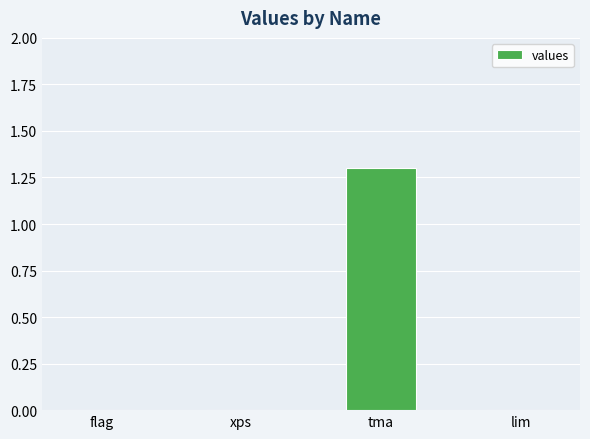

Reading left to right, what are all the values shown in this chart?

flag=0.0	xps=0.0	tma=1.3	lim=0.0